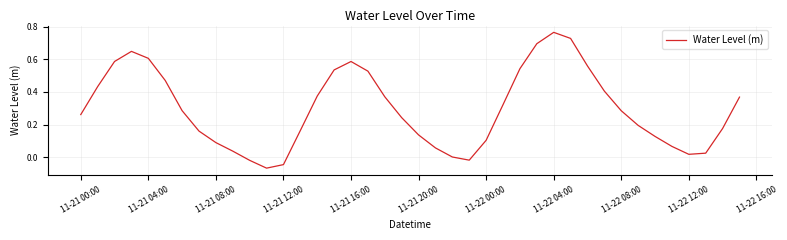

Does the chart display data point markers on the line(s)?

No